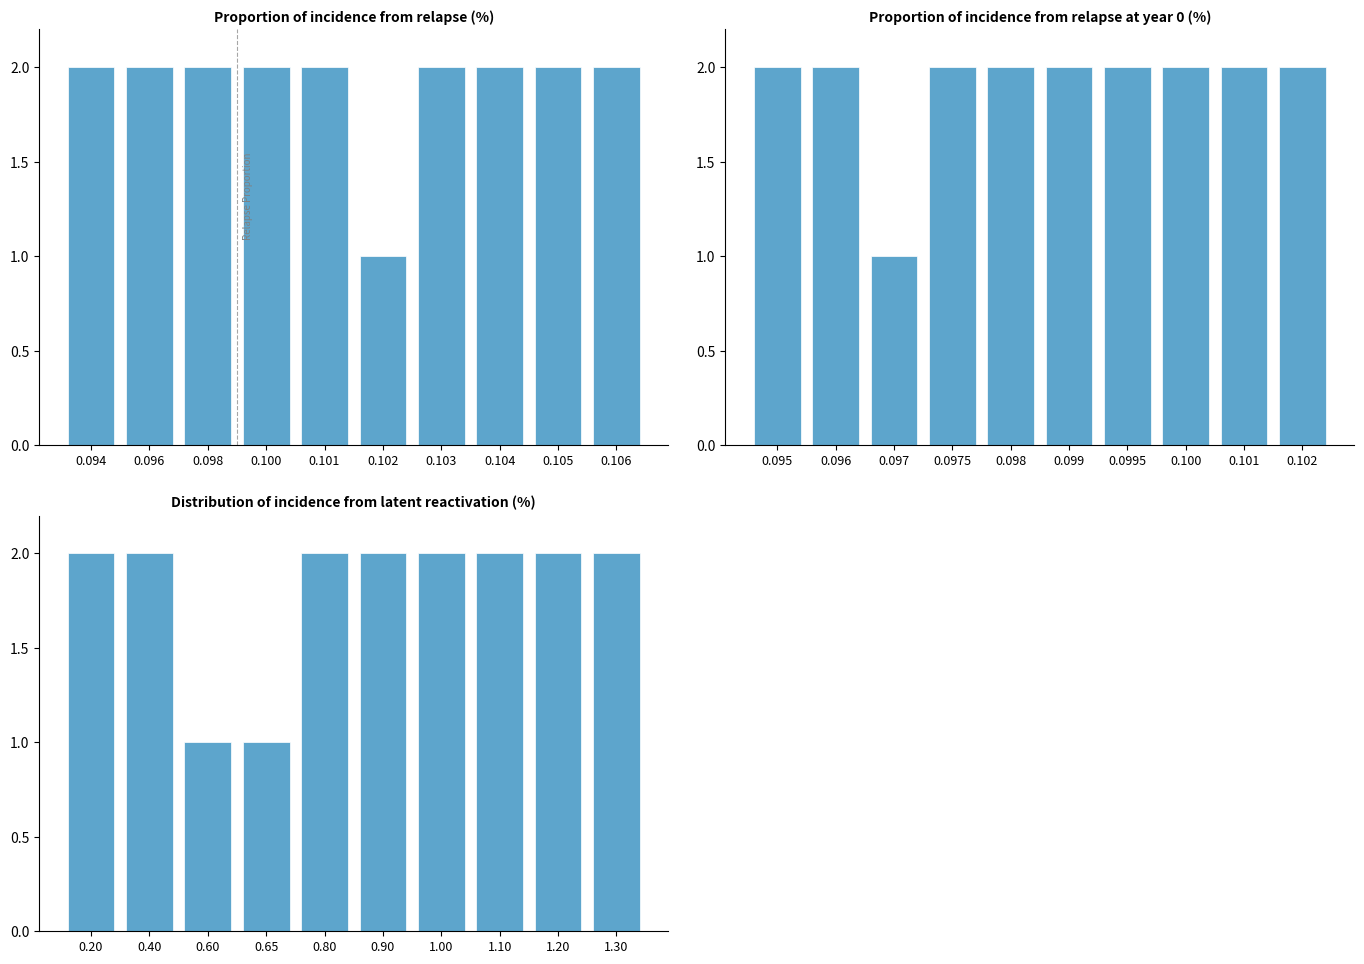

Are the bars grouped side by side (vs. stacked)?

Yes